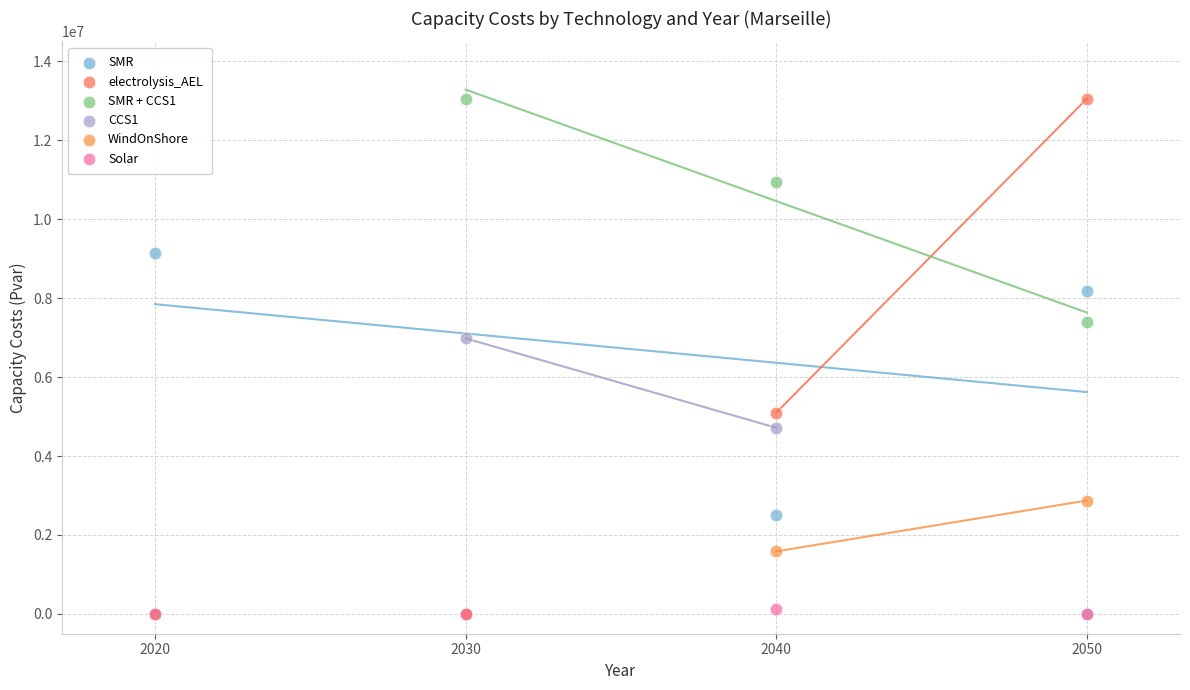

What are all the series names shown in the legend?

SMR, electrolysis_AEL, SMR + CCS1, CCS1, WindOnShore, Solar